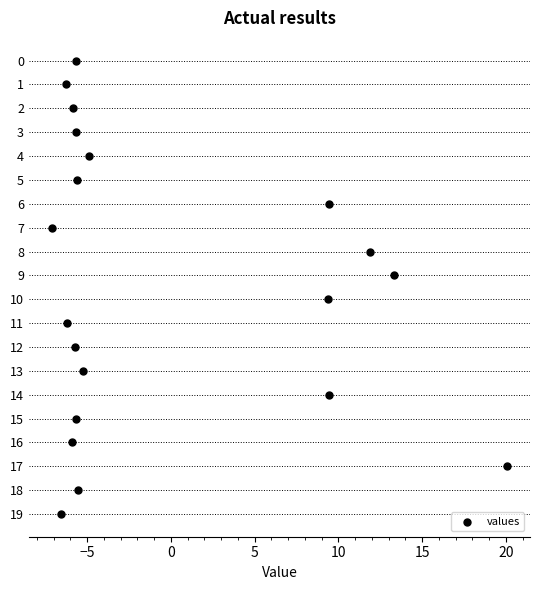

How many points are shown in the scatter plot?

20